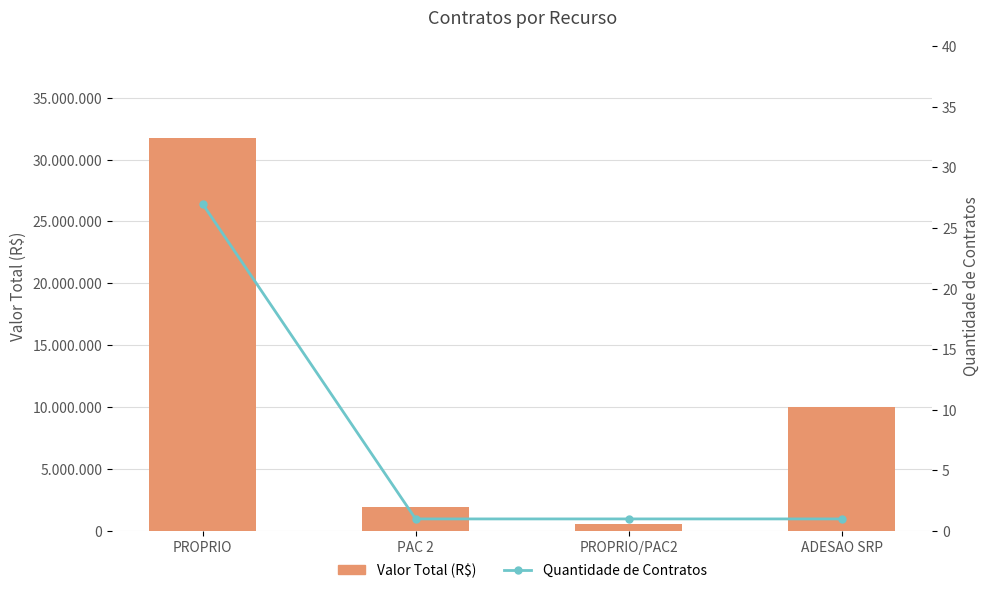

At how many categories does at least one series exceed 27566820?

1